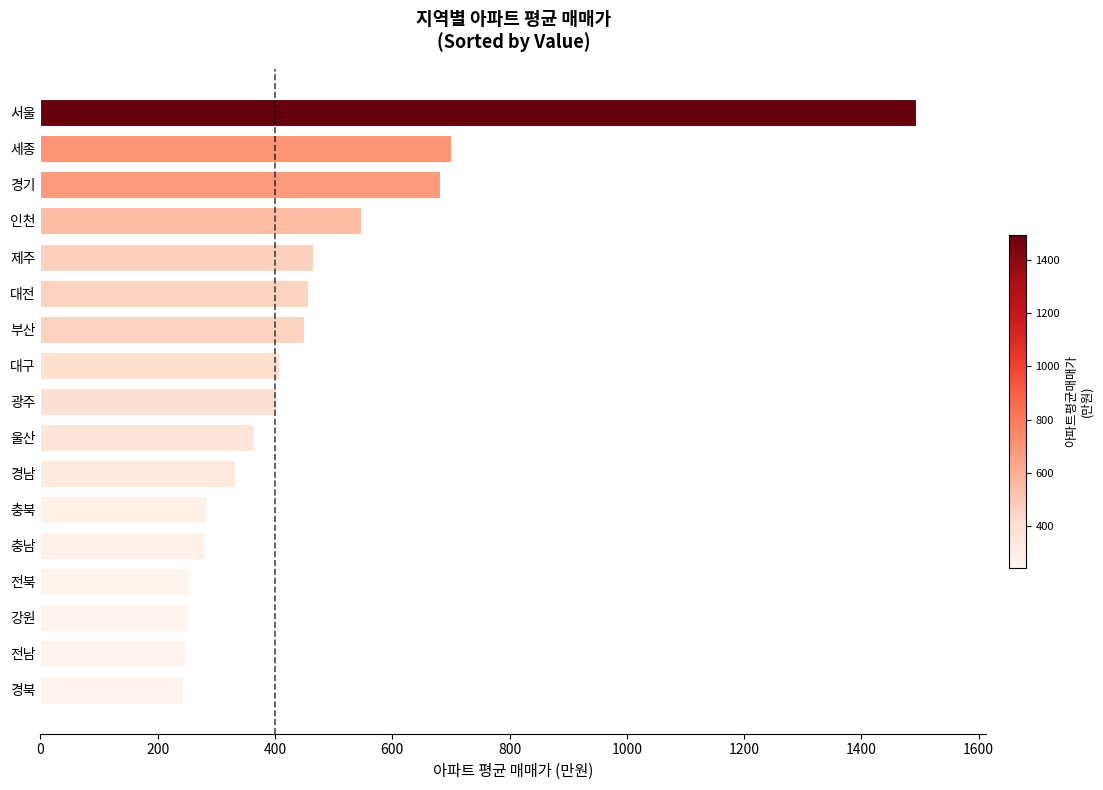

How many bars are there in total?

17